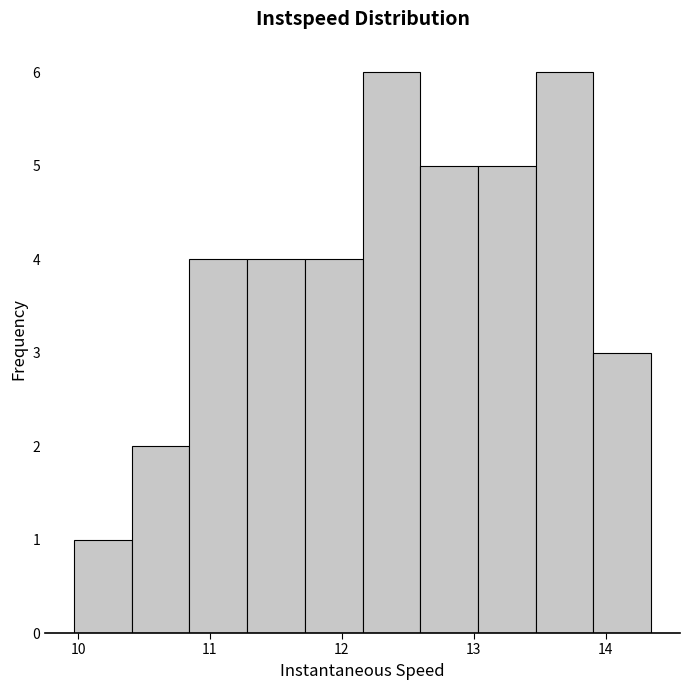

Reading left to right, transcribe this chart: for each bar, give the range it covers on the x-axis and its height. Neither the bar edges nor the heights are printed on the chart, so give them approximately, as read against the axes.

10.0 to 10.4: 1
10.4 to 10.8: 2
10.8 to 11.3: 4
11.3 to 11.7: 4
11.7 to 12.2: 4
12.2 to 12.6: 6
12.6 to 13.0: 5
13.0 to 13.5: 5
13.5 to 13.9: 6
13.9 to 14.3: 3